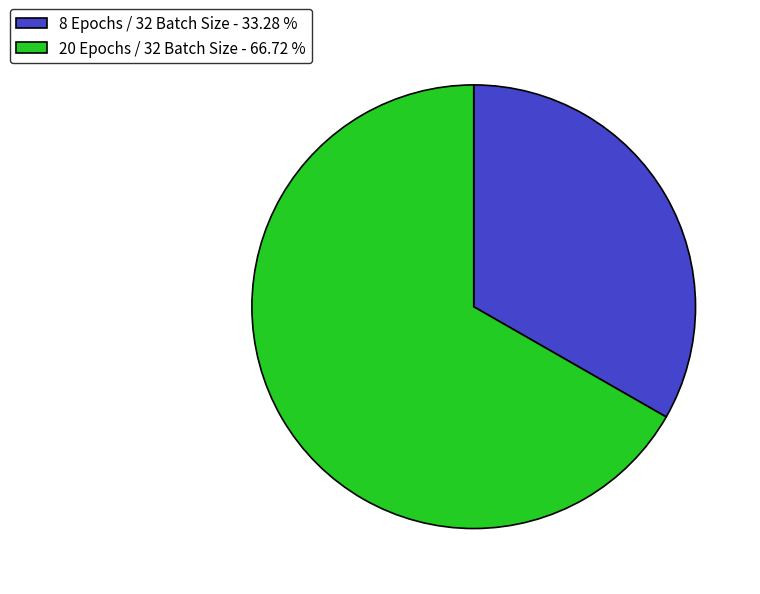

Do 20 Epochs / 32 Batch Size and 8 Epochs / 32 Batch Size together represent more than half of the pie?

Yes